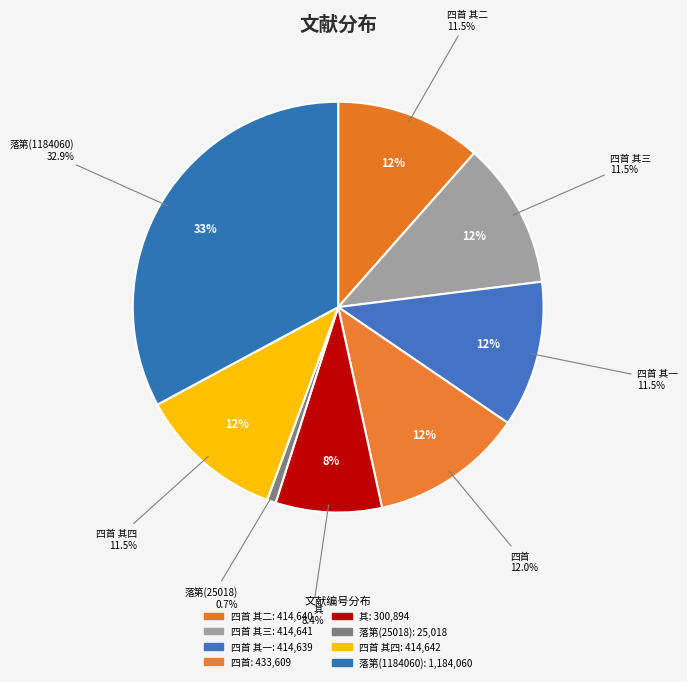

What percentage is NOT represented by 挂冠后寄江南故人庾哀流离暮齿杜嗟生意可知虽才谢前修而情符曩哲矣?

91.6%